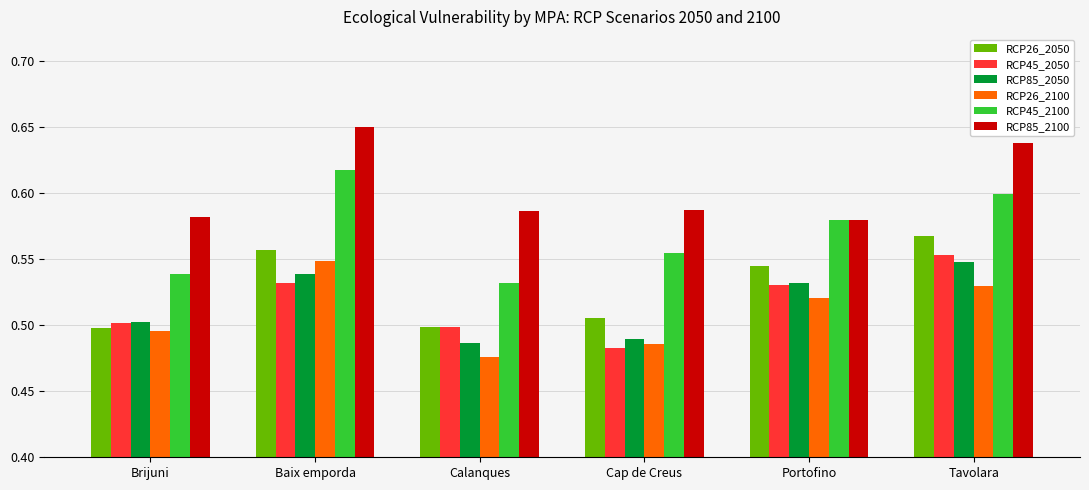

What is the difference between the maximum and minimum values in the RCP26_2050 series?

0.1